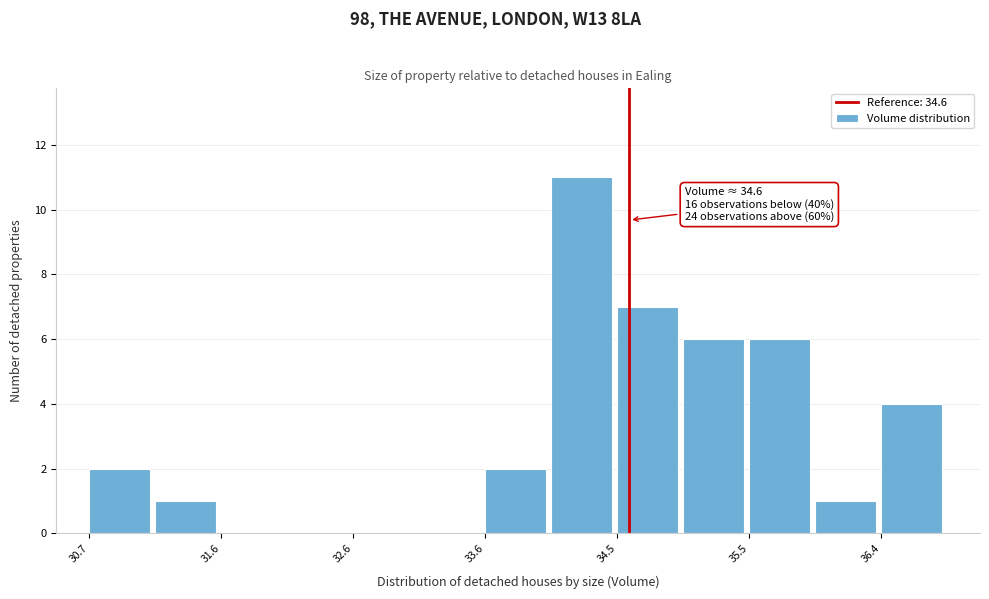

Over which range of the x-axis is the bar tallest?

34.0 to 34.5